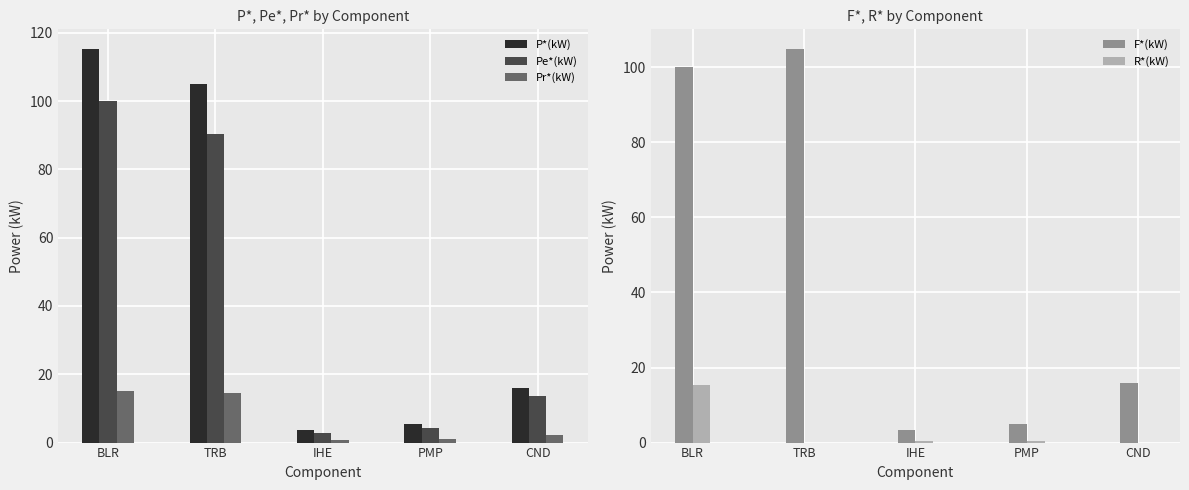

The P*(kW) series shows 115.2 at BLR. True or false?

True